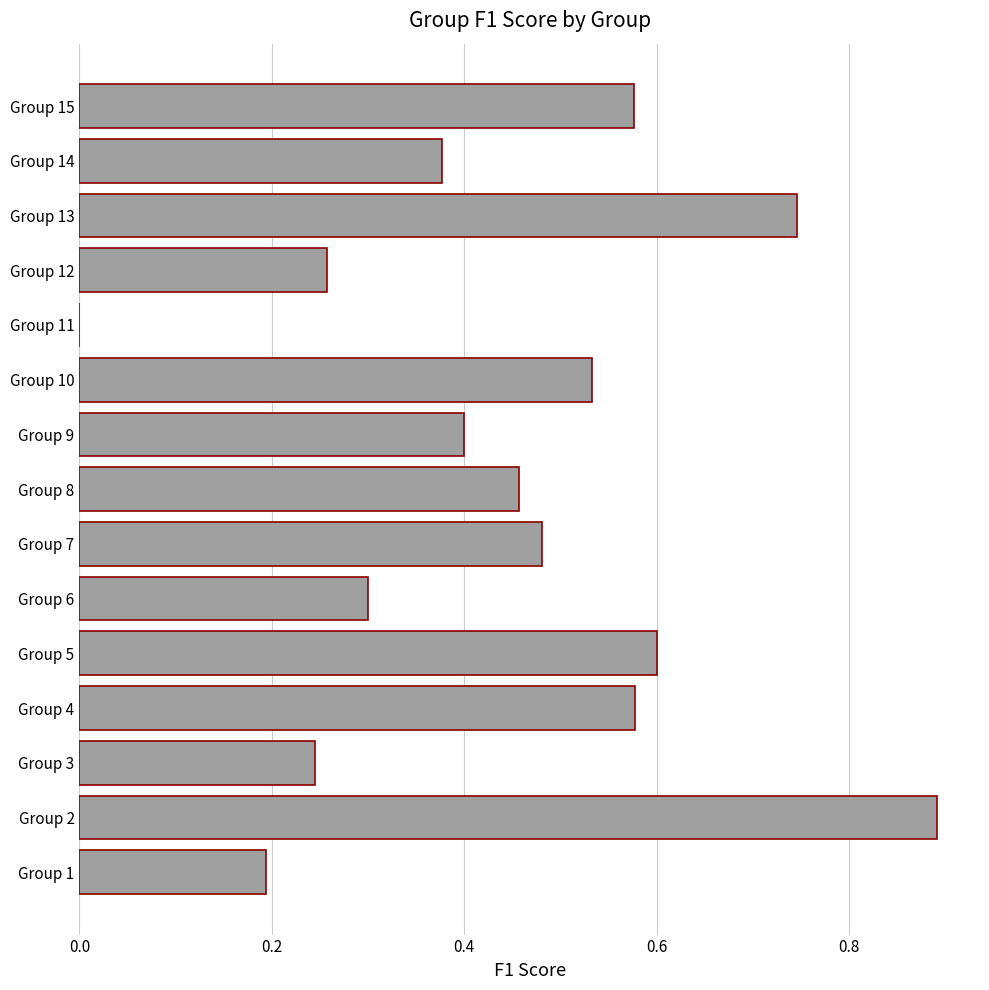

Between Group 5 and Group 1, which is larger?

Group 5